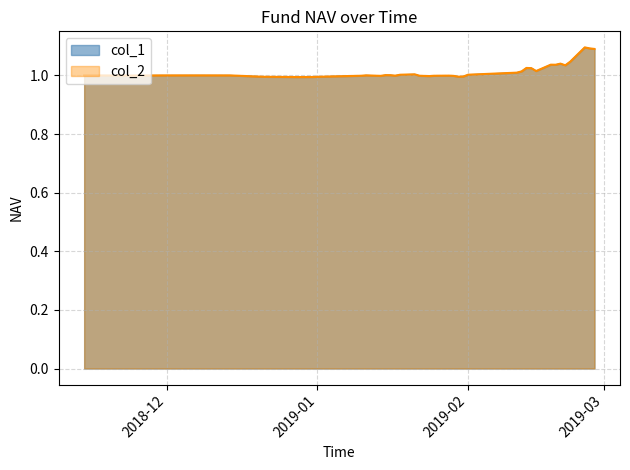

At 2019-02, list the series in order from smallest to largest.

col_1, col_2